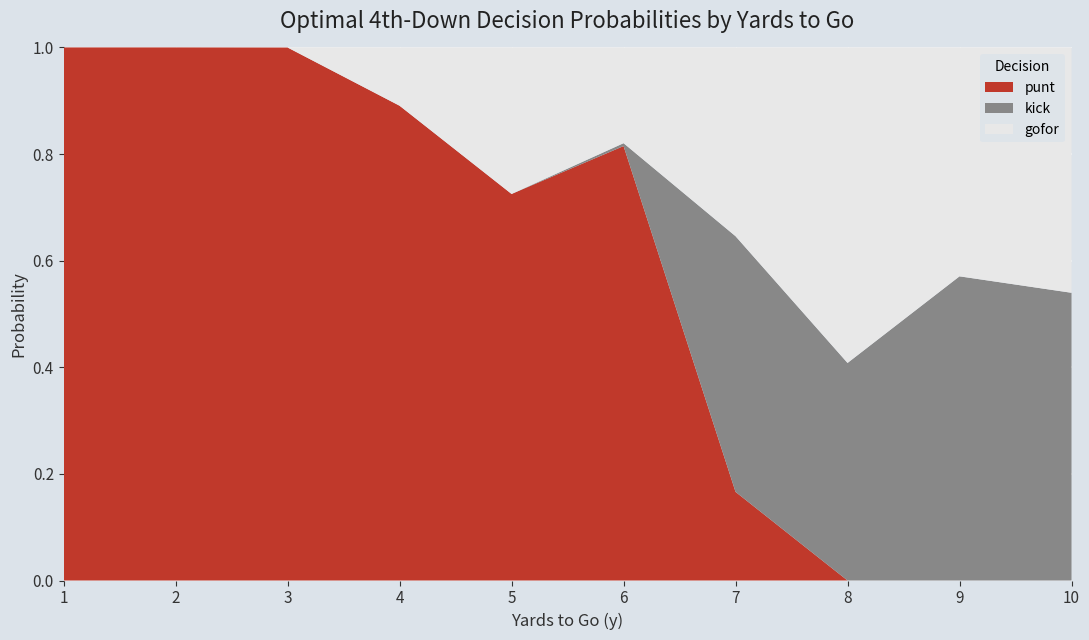

The value of punt at 2 is 1.6. True or false?

False